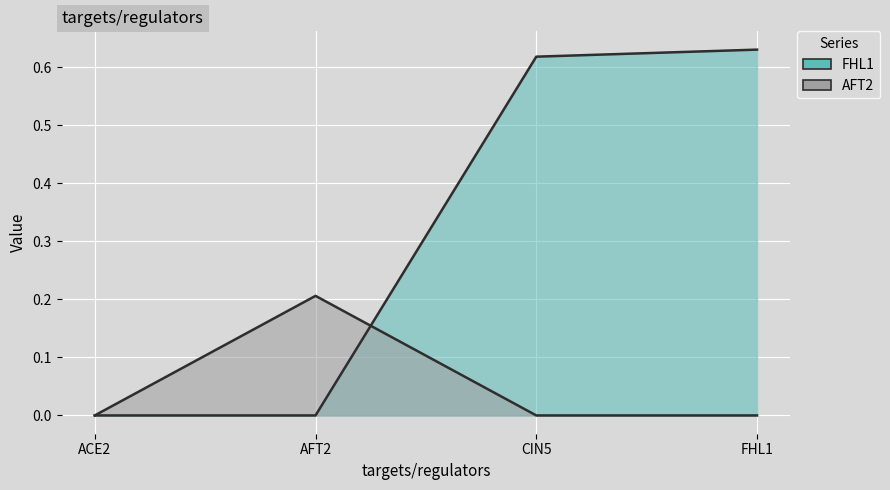

True or false: AFT2 has a value of -0.1 at ACE2.

False